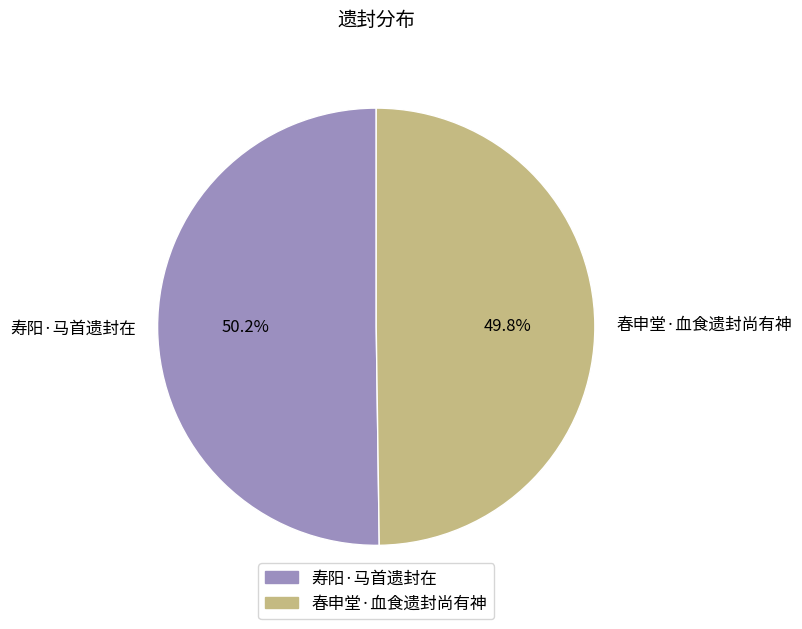

Count the number of slices in the pie.

2